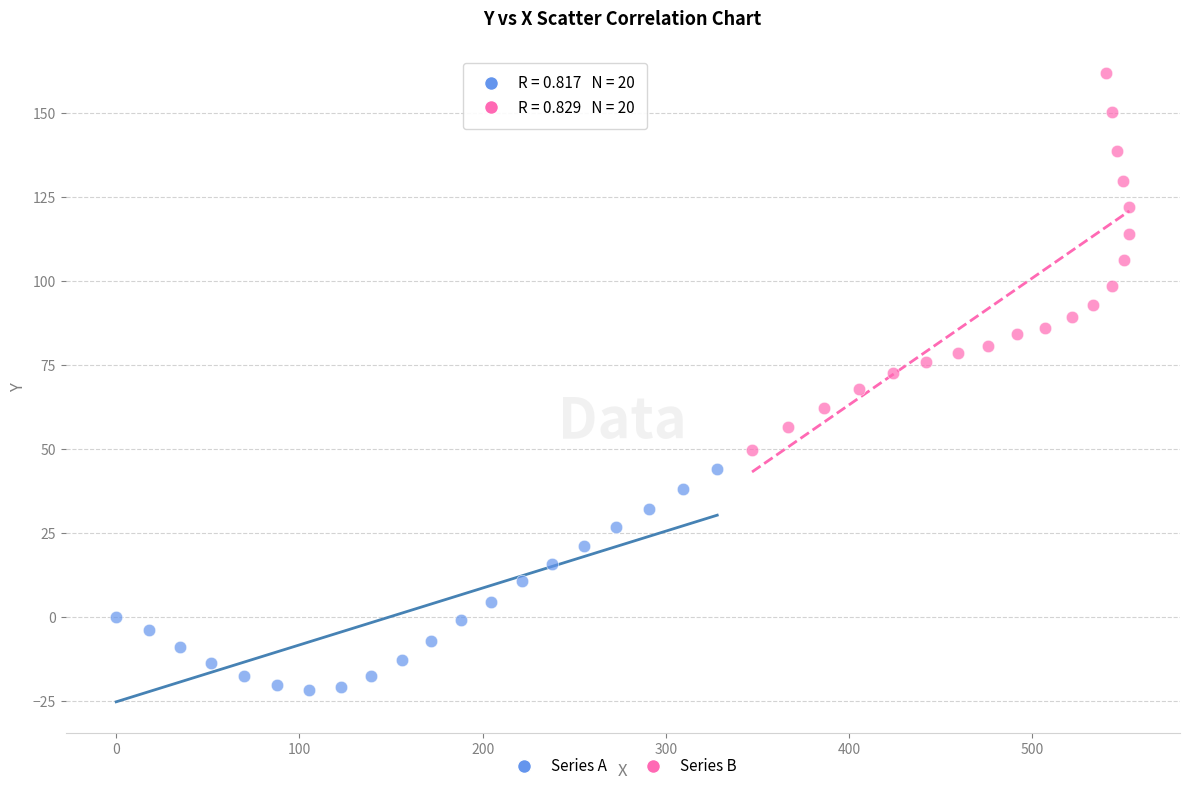

Which series reaches the maximum Y coordinate?

Series B